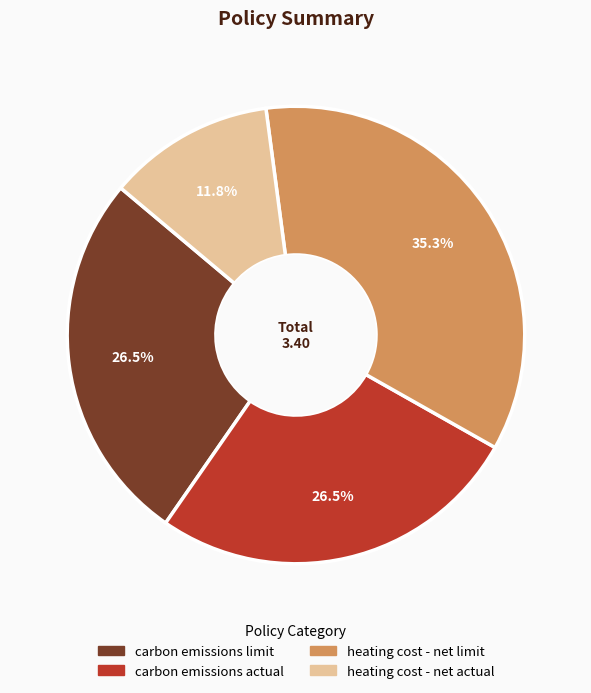

Which category has the smallest portion of the pie?

heating cost - net actual